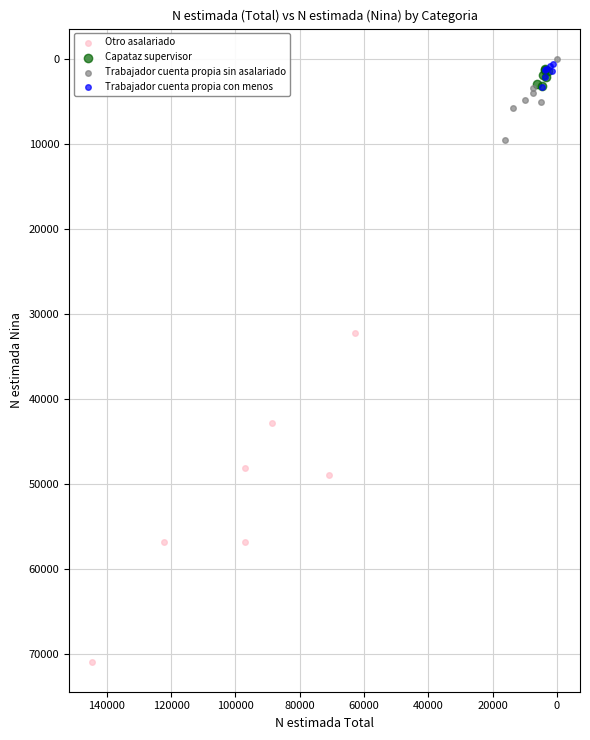

Which series has the widest spread of Y values?

Otro asalariado